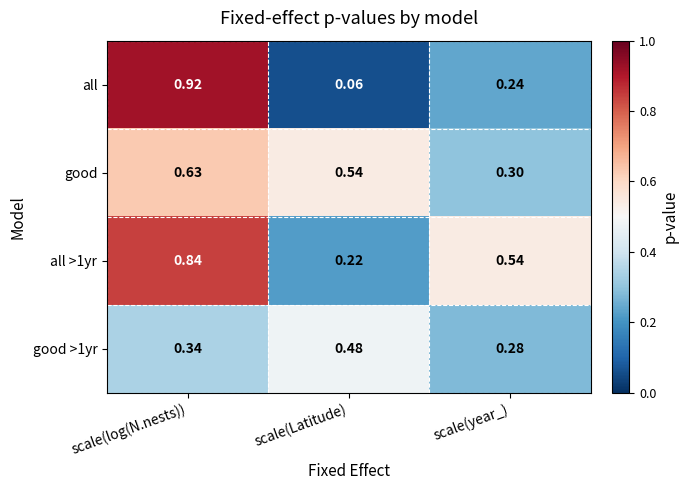

Rank the series by their maximum value, from lowest to highest.

good >1yr, good, all >1yr, all